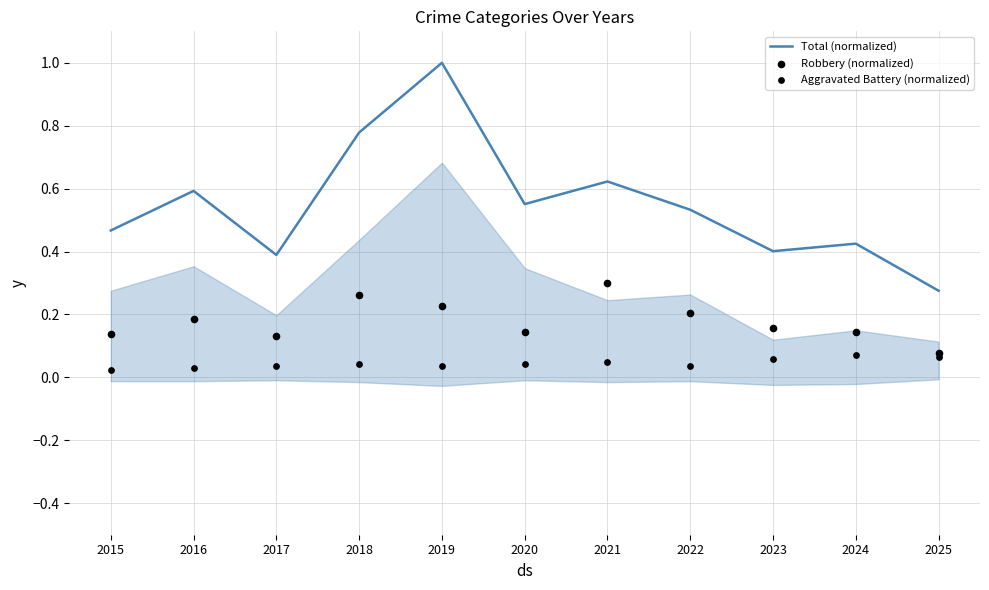

Which series has the widest spread of Y values?

Total (normalized)